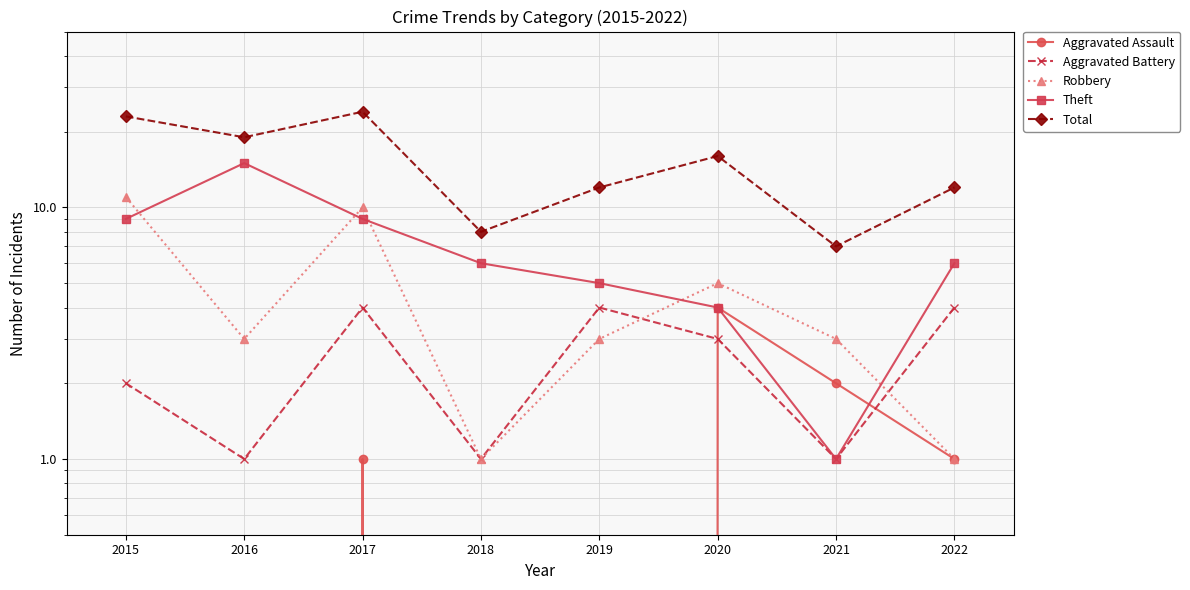

Which series has the largest total across all categories?

Total